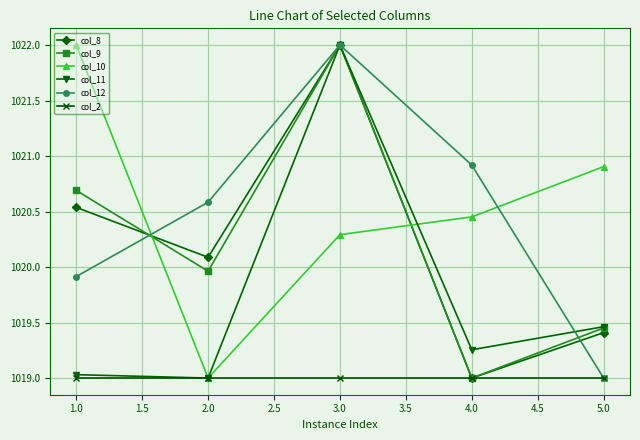

How many lines are shown in the chart?

6